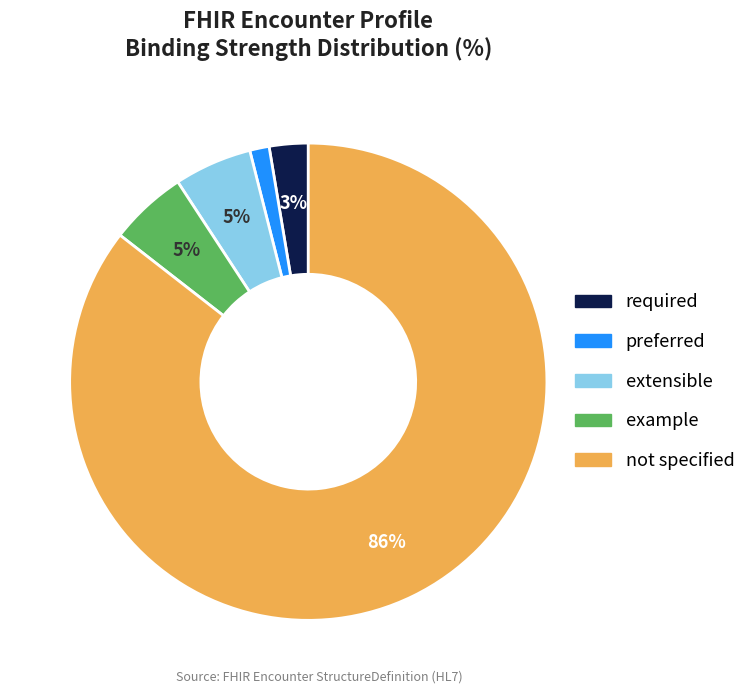

Count the number of slices in the pie.

5